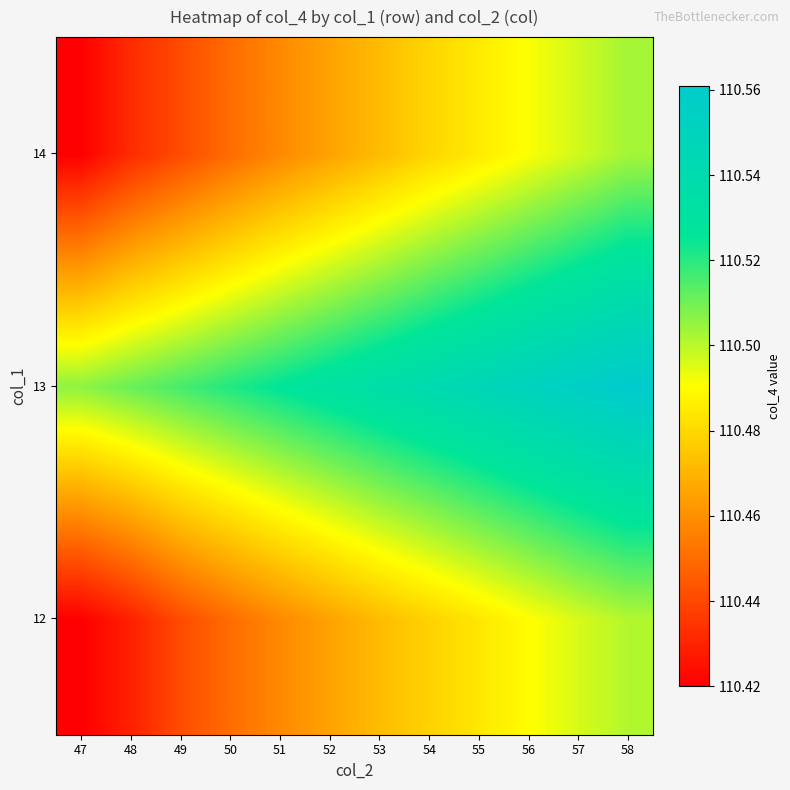

Reading left to right, extract all data points from this chart.

12: 47=110.4	48=110.4	49=110.4	50=110.5	51=110.5	52=110.5	53=110.5	54=110.5	55=110.5	56=110.5	57=110.5	58=110.5
13: 47=110.5	48=110.5	49=110.5	50=110.5	51=110.5	52=110.5	53=110.5	54=110.5	55=110.5	56=110.6	57=110.6	58=110.6
14: 47=110.4	48=110.4	49=110.4	50=110.5	51=110.5	52=110.5	53=110.5	54=110.5	55=110.5	56=110.5	57=110.5	58=110.5